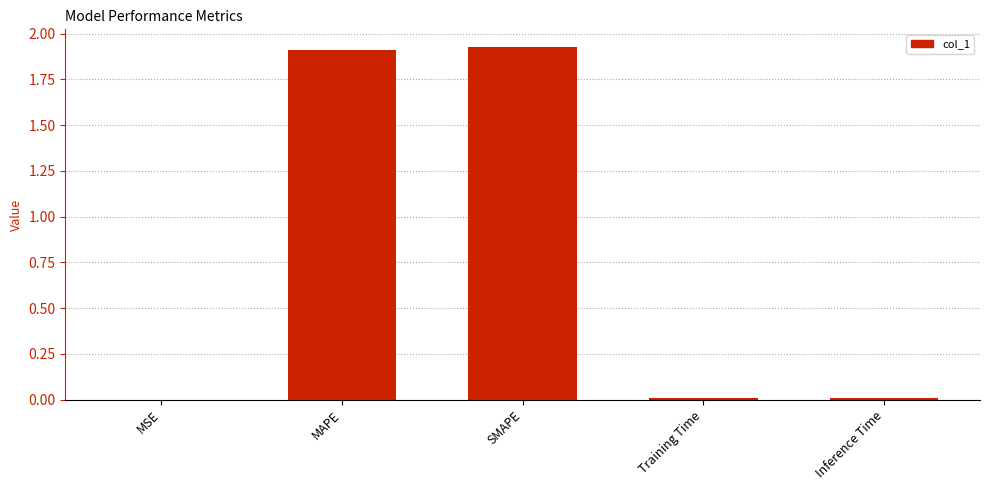

Are the bars horizontal?

No